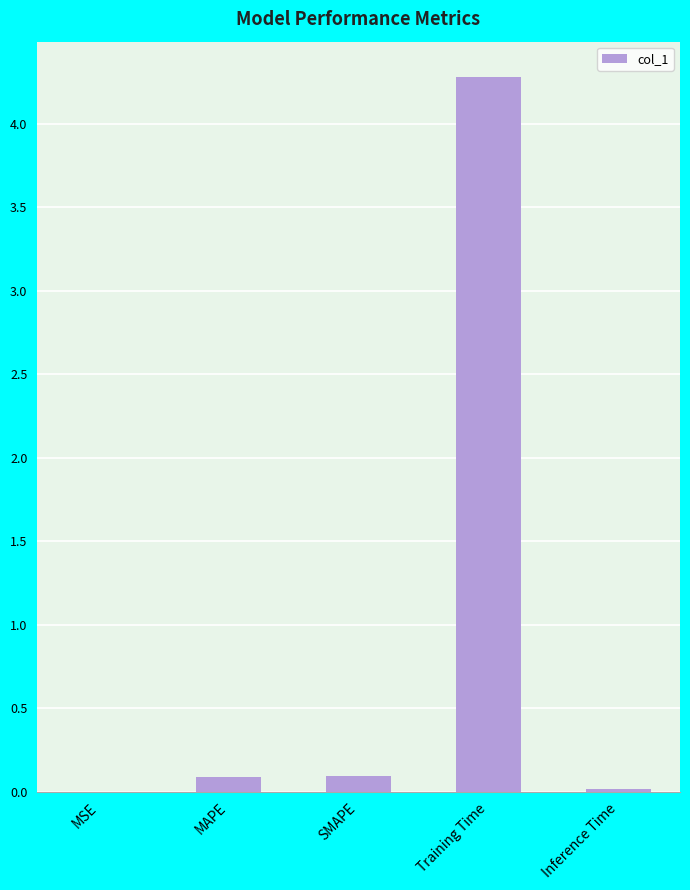

What is the average value?

0.9